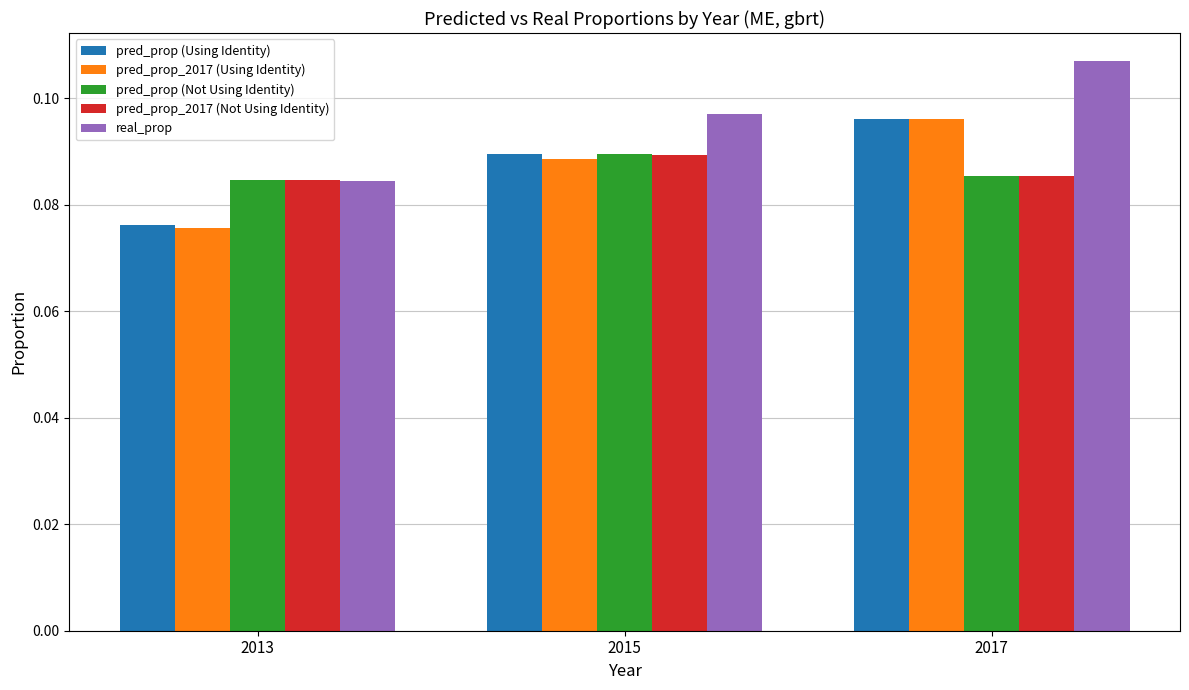

Which category has the lowest value in the pred_prop (Using Identity) series?

2013